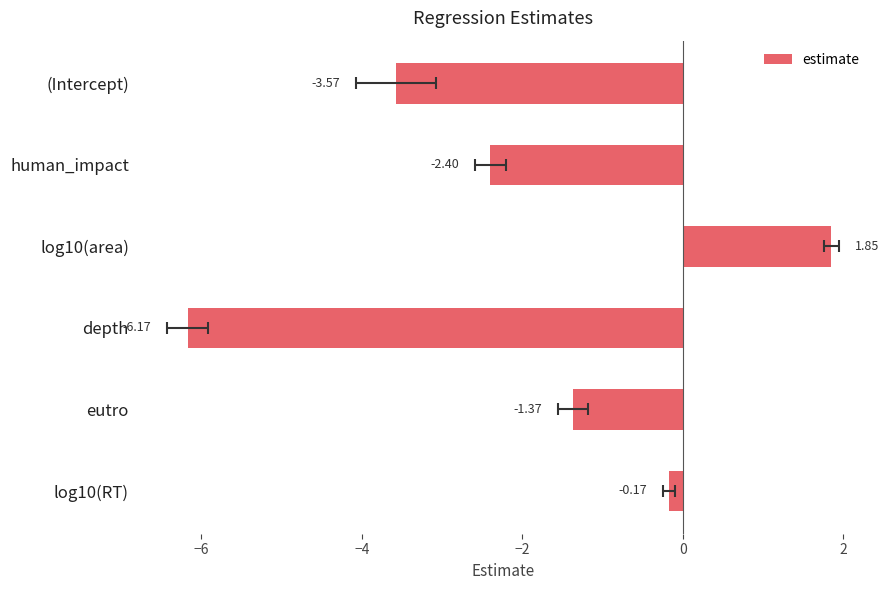

What is the difference between the values at depth and human_impact?

3.8